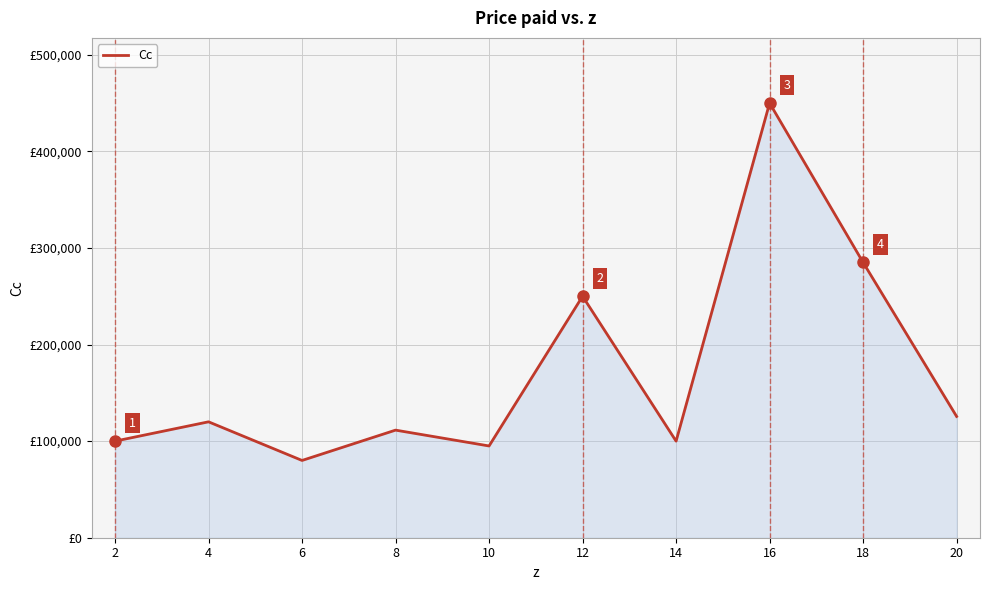

What is the difference between the second highest and second lowest values?

190000.0